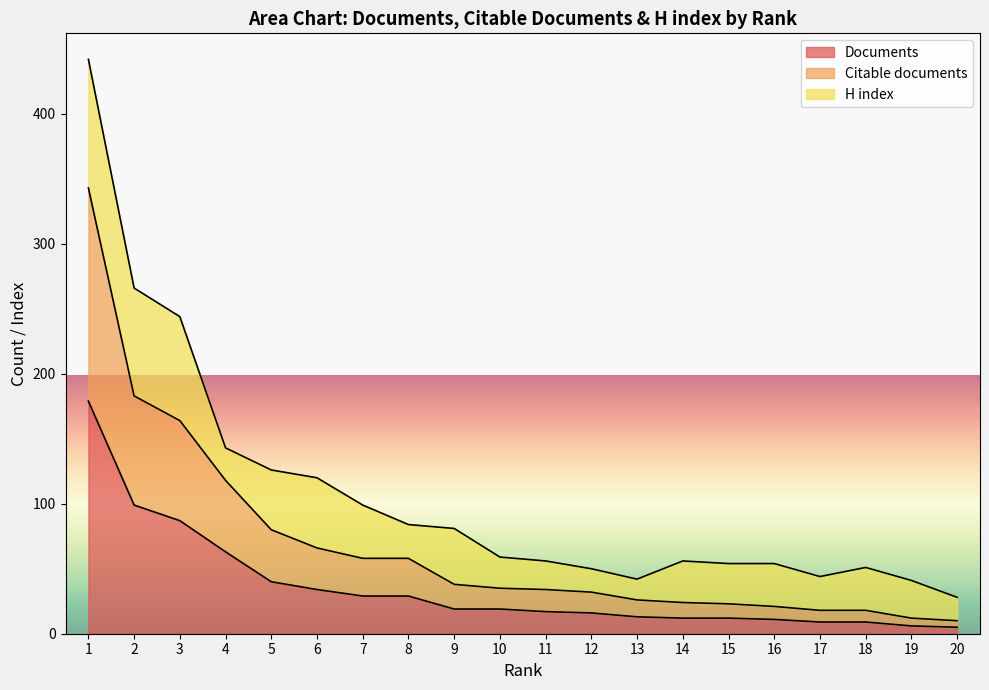

What is the difference between the Documents values at 7 and 16?

18